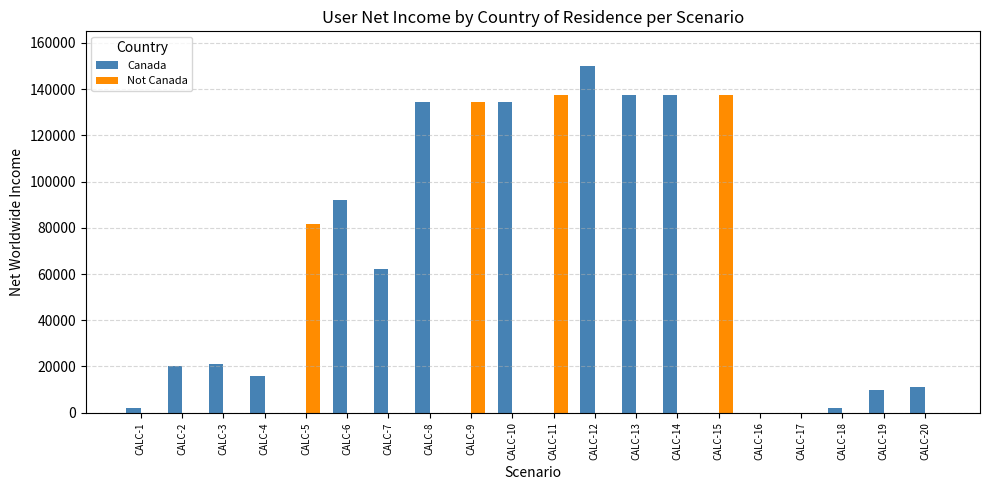

At which category is the sum across all series the highest?

CALC-12